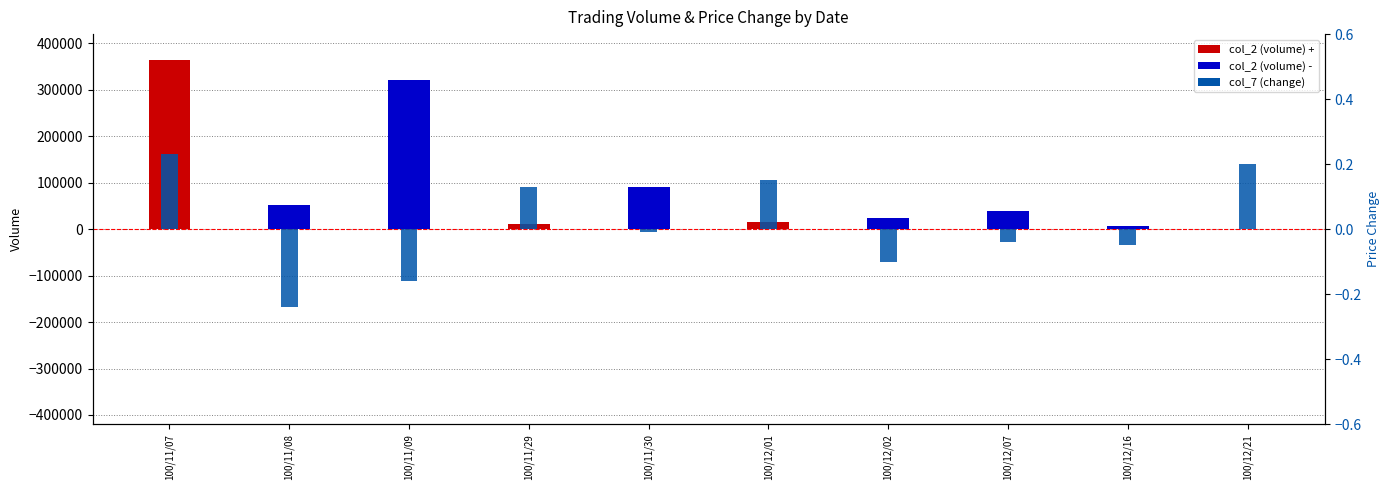

What is the spread (max minus min) of values at 100/11/09?

320320.2